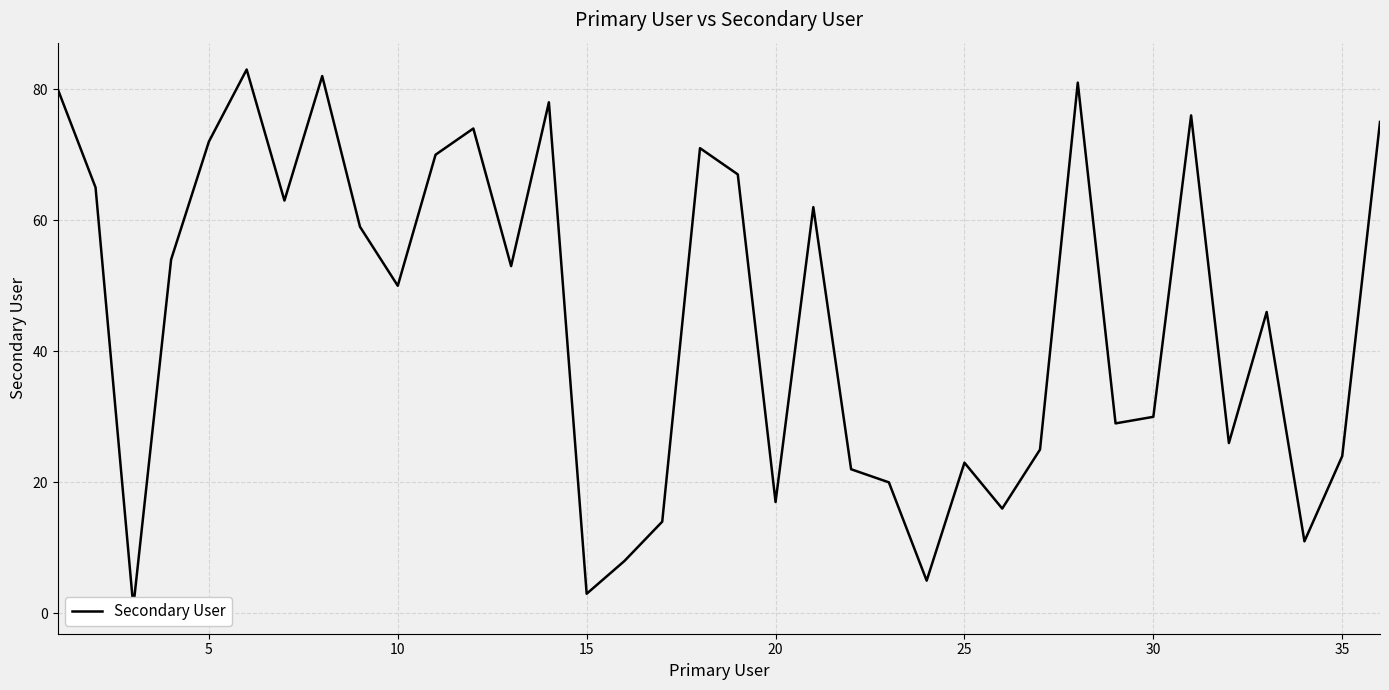

What is the average value?

45